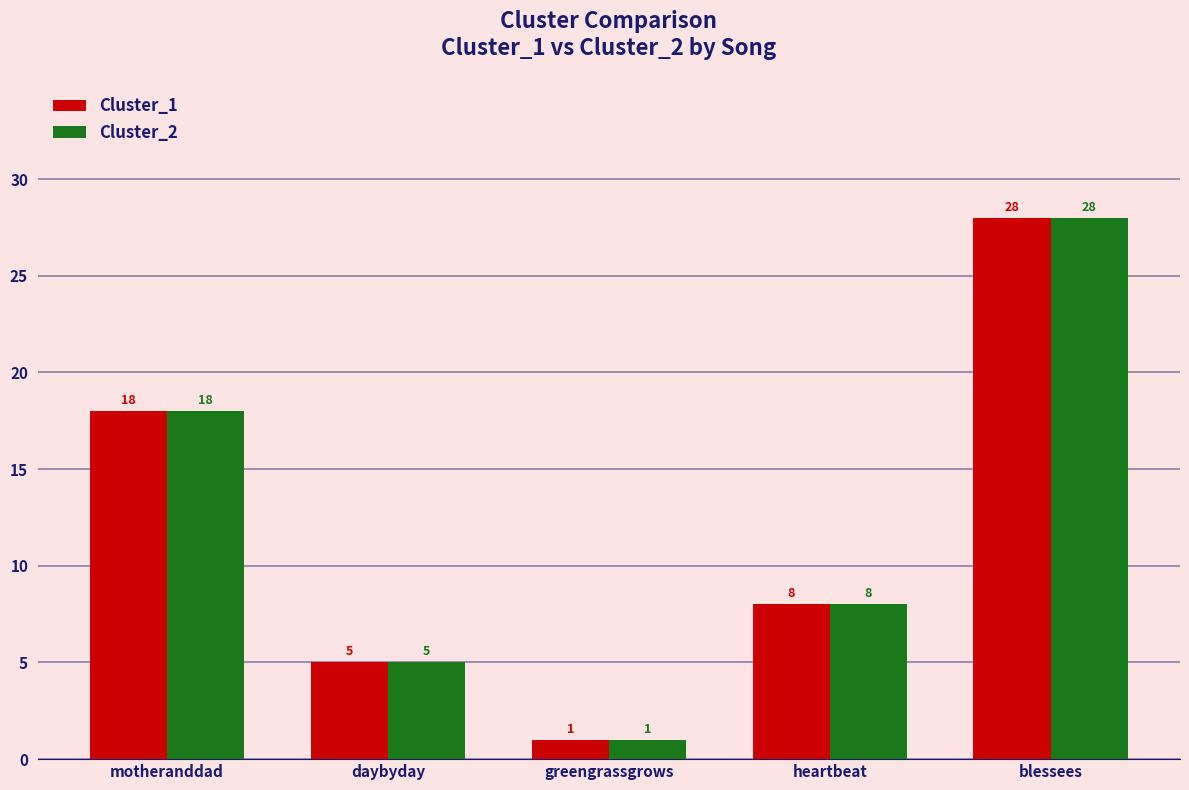

Is it true that Cluster_2 equals 5 at daybyday?

True